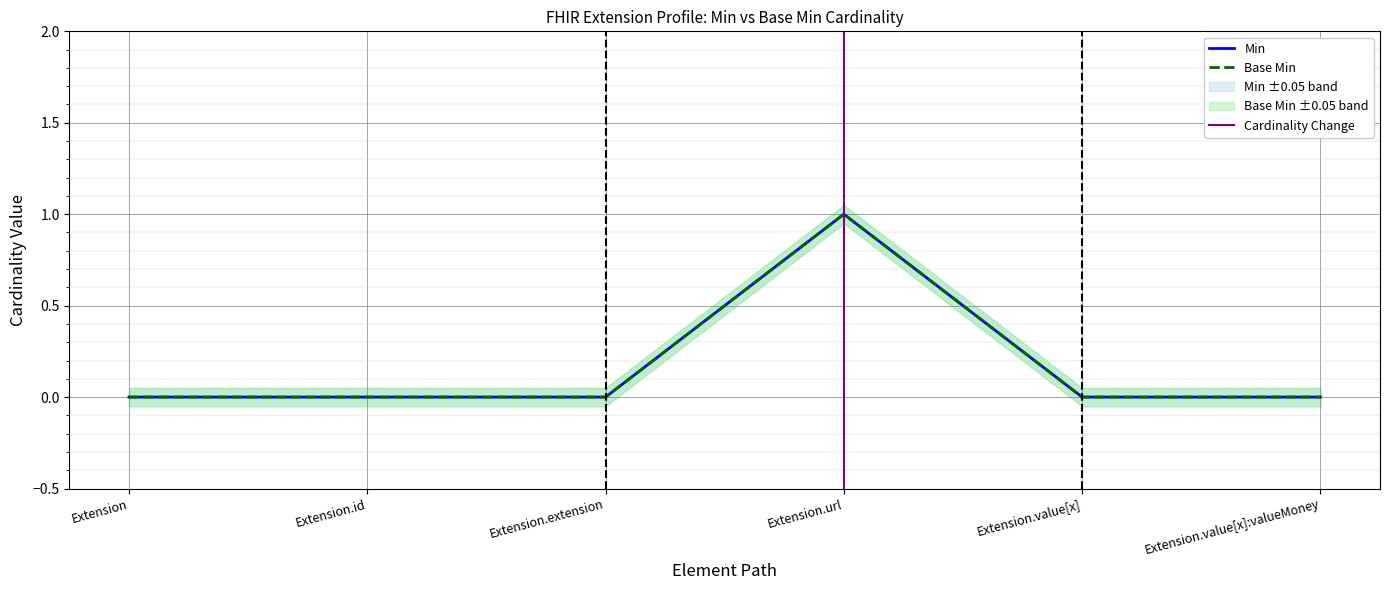

What is the label of the 5th point from the right?

Extension.id